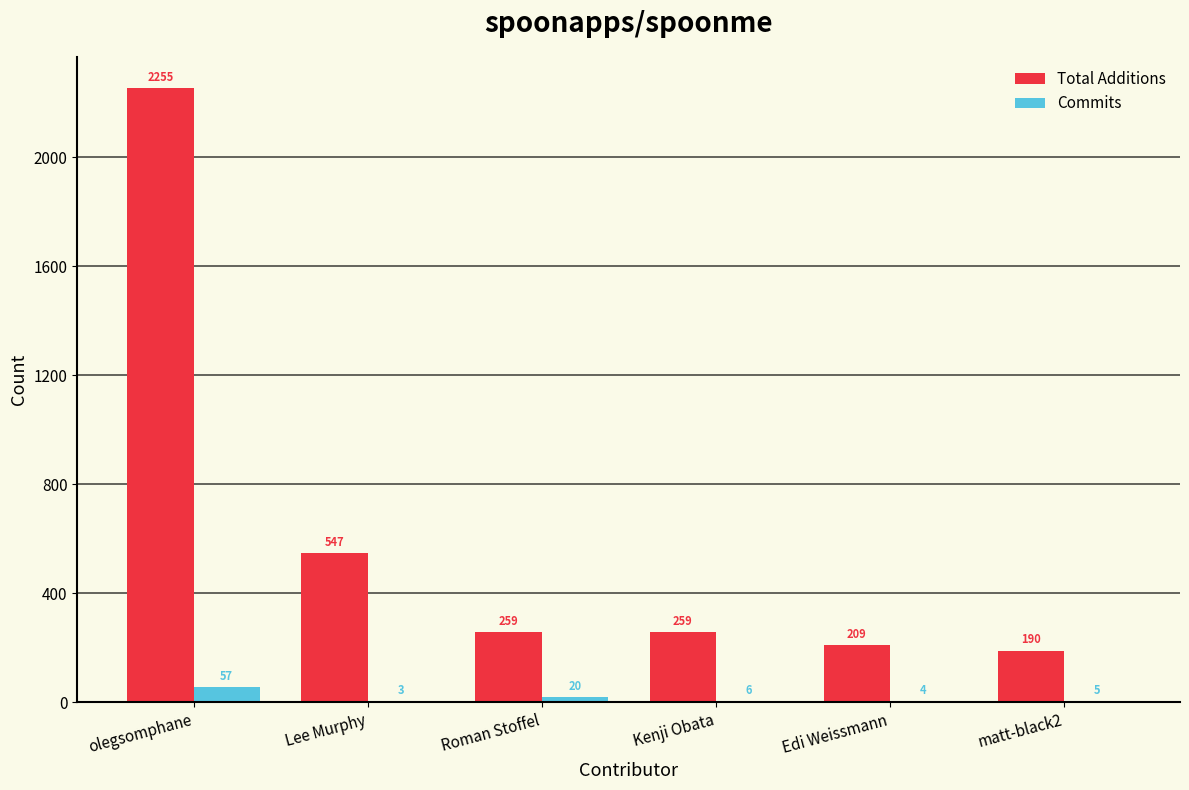

How many groups of bars are there?

6